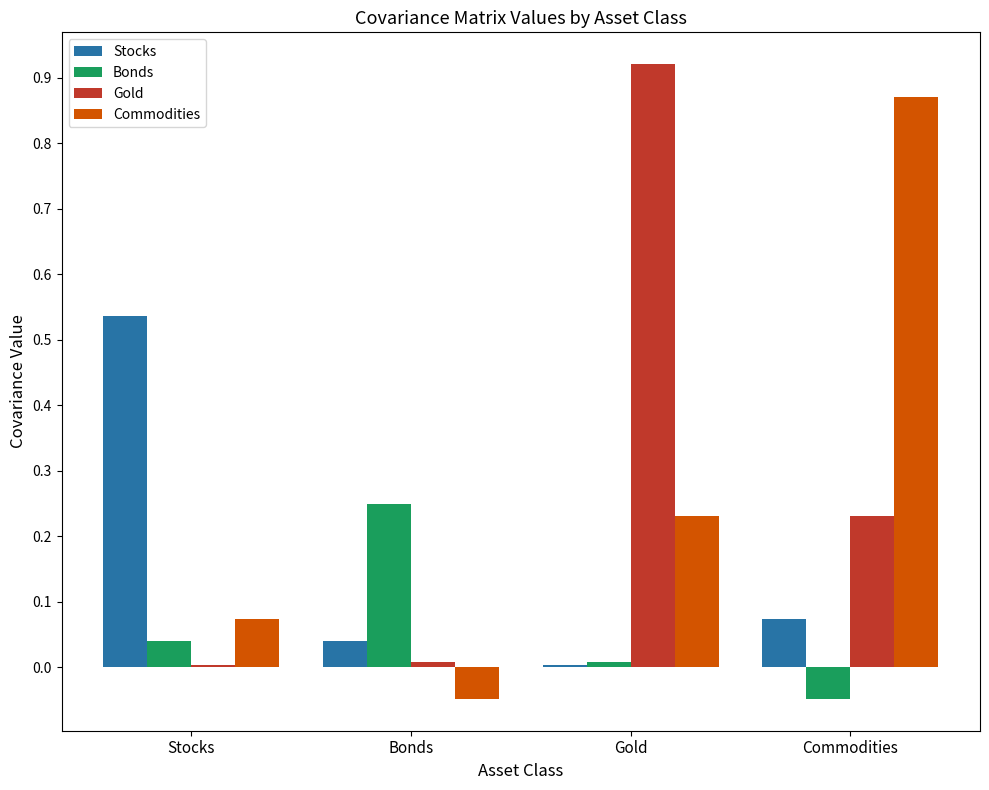

At which label does Bonds reach its peak?

Bonds